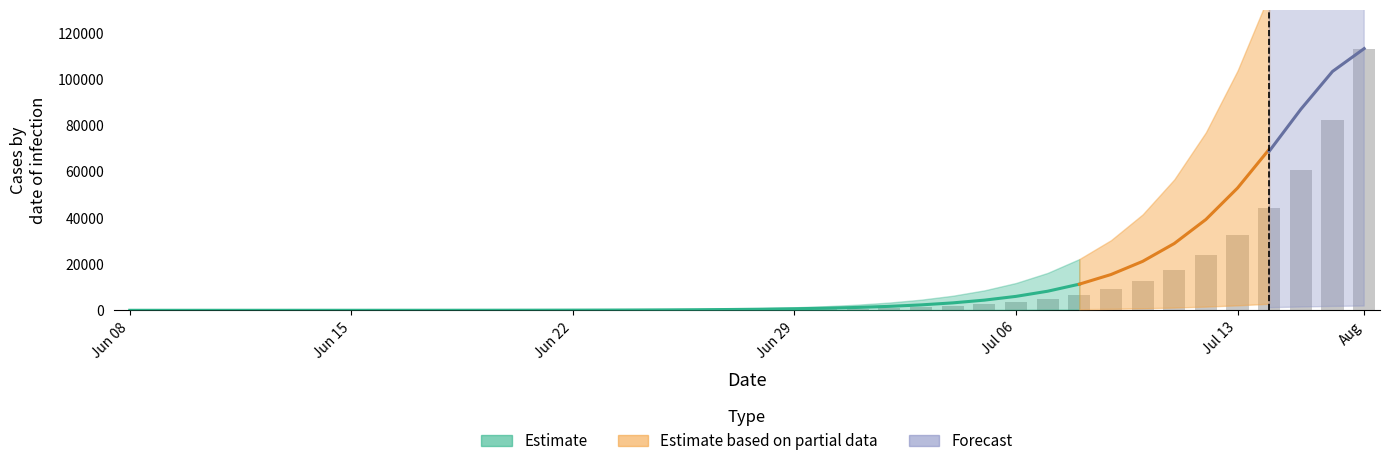

The value at Jun 22 is 0.9. True or false?

True